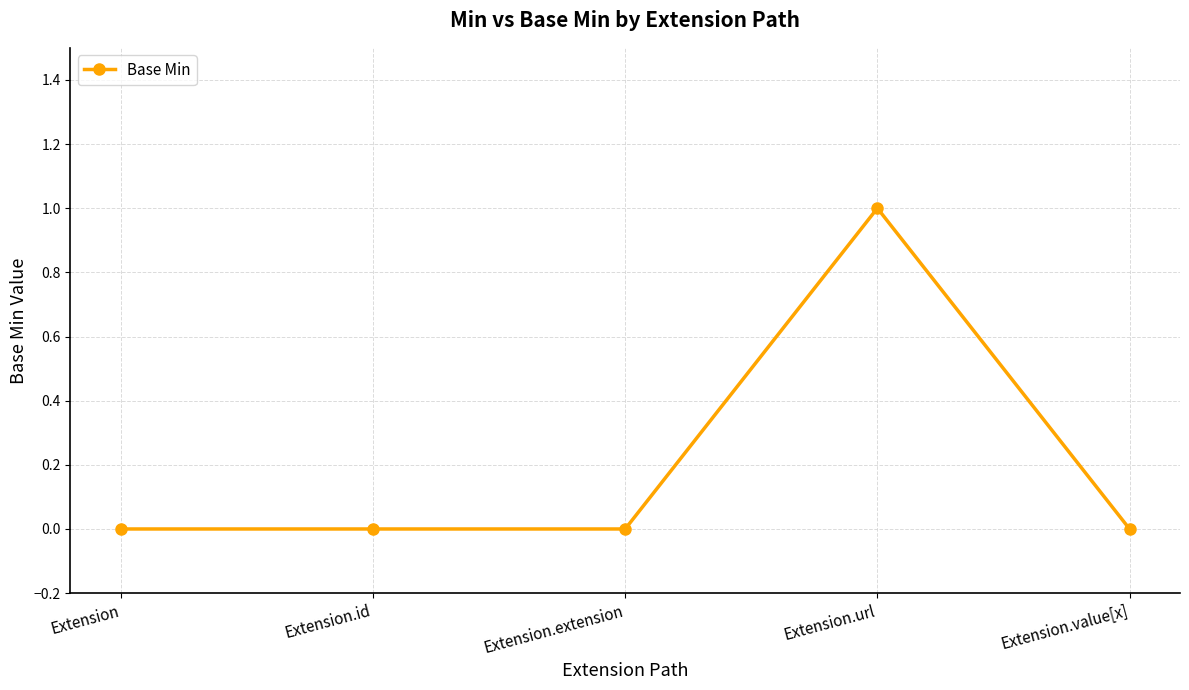

How many lines are shown in the chart?

1